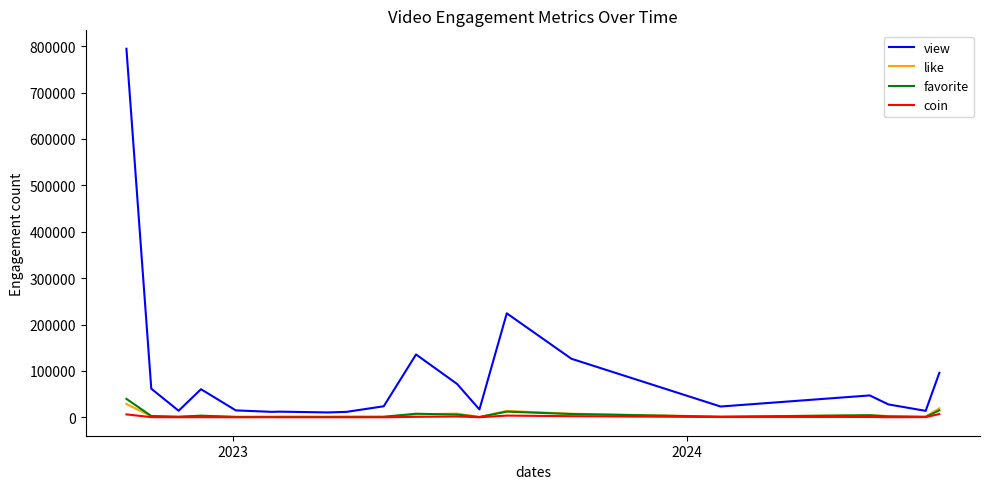

Does the chart display data point markers on the line(s)?

No